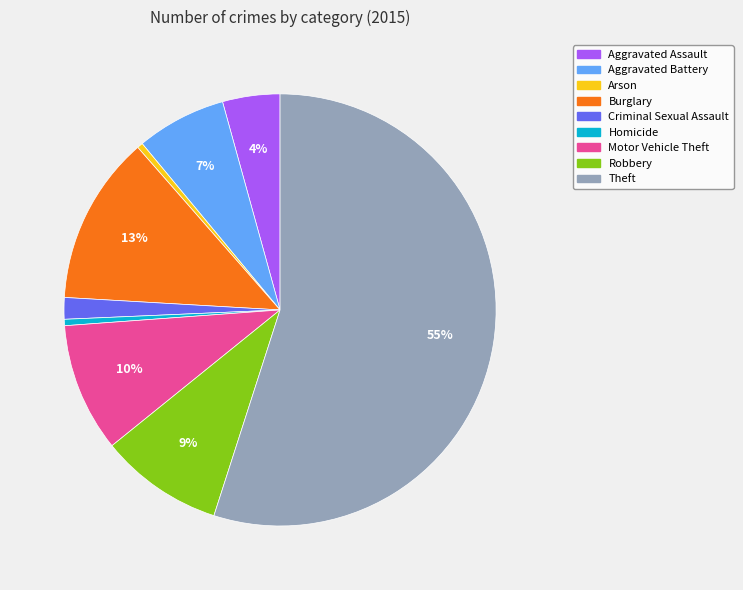

To the nearest percent, what percentage of the pie is Motor Vehicle Theft?

10%